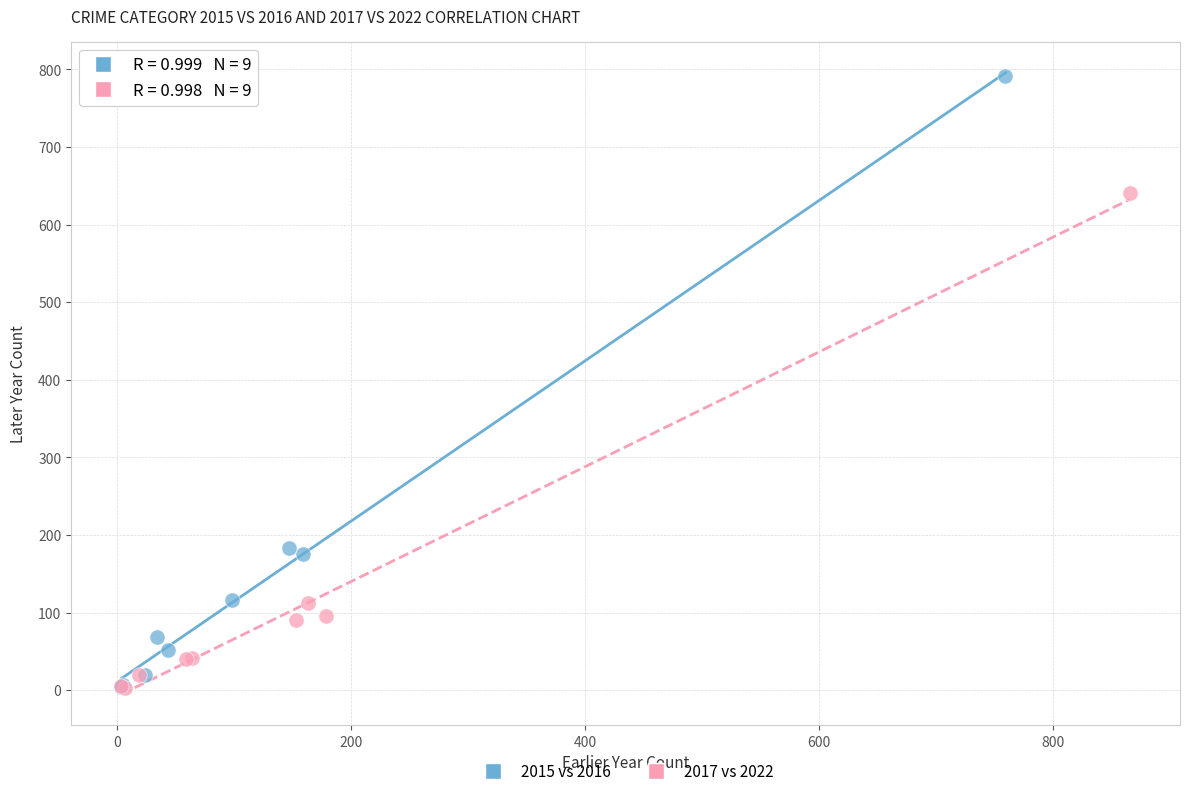

Which series has the widest spread of Y values?

2015 vs 2016